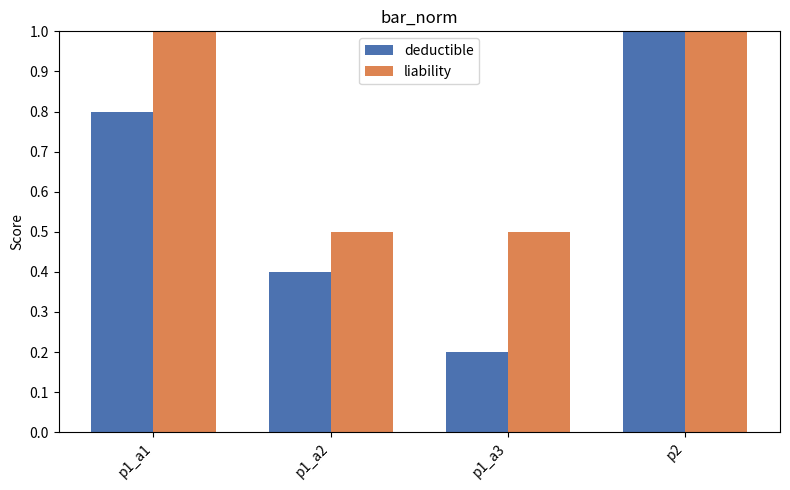

Which series has the largest range (max minus min)?

deductible